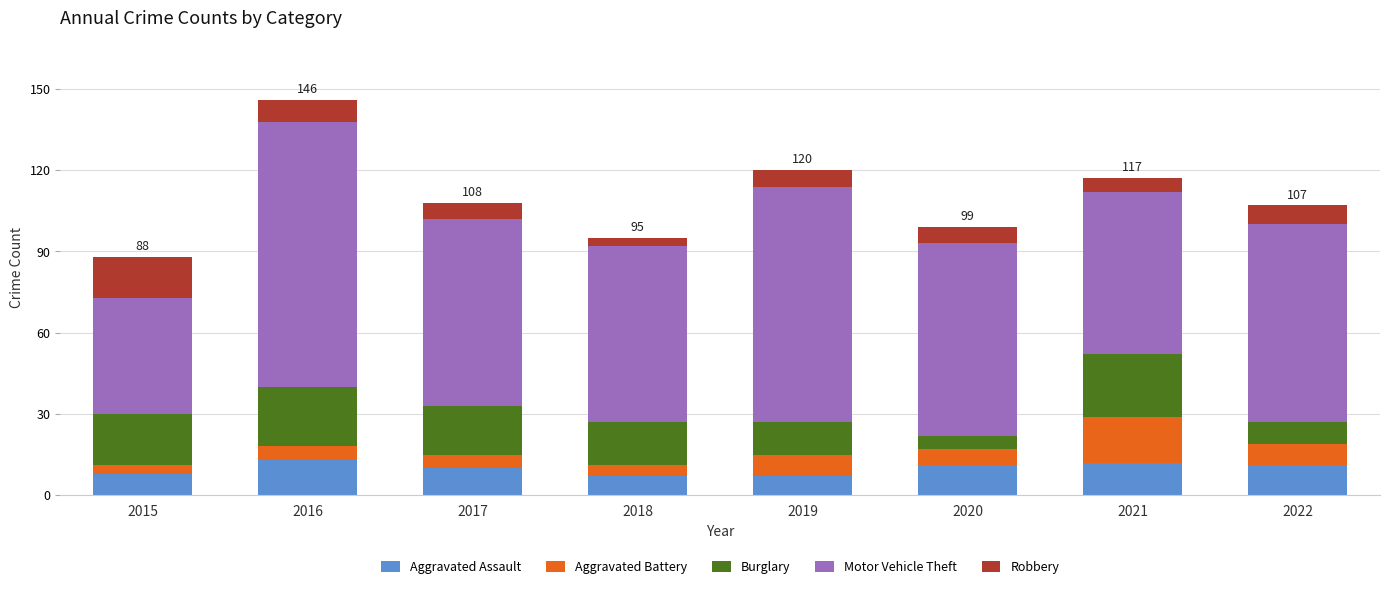

At which category is the sum across all series the highest?

2016